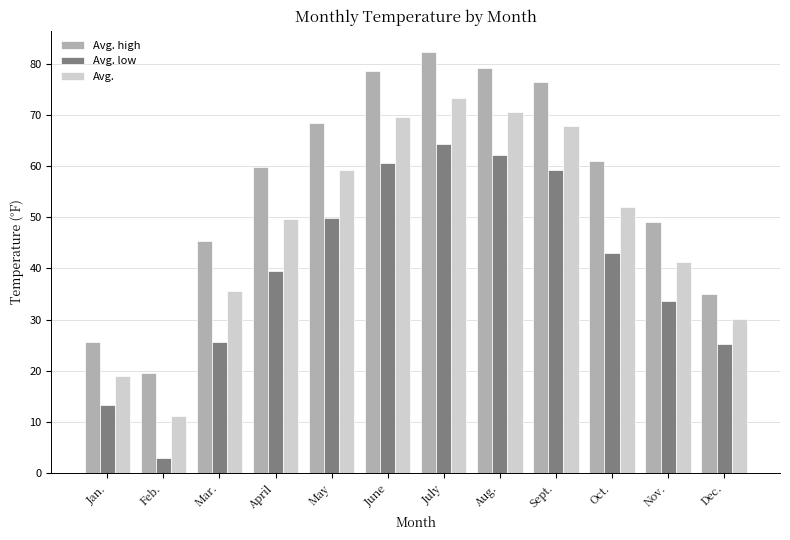

How many distinct data groups are displayed?

3